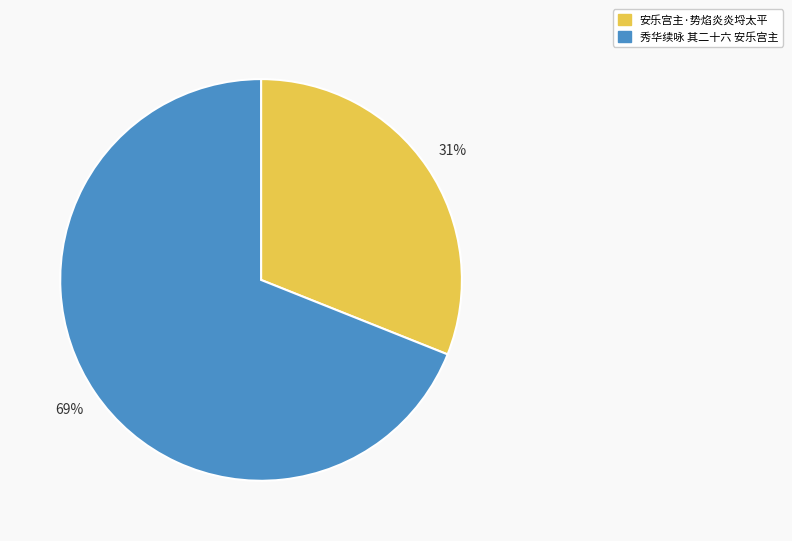

Which slice is the largest?

秀华续咏 其二十六 安乐宫主